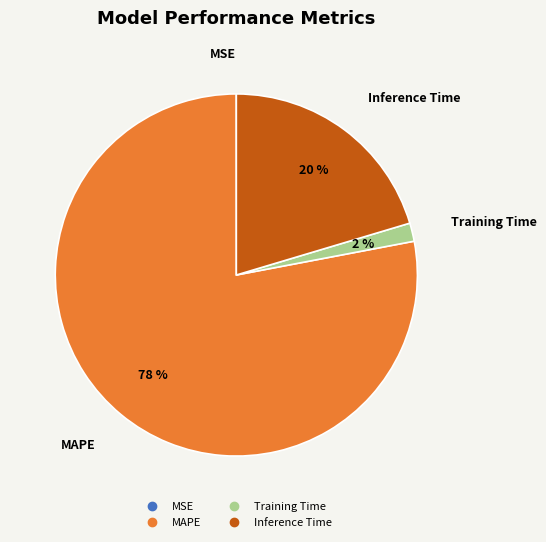

Between Inference Time and Training Time, which is larger?

Inference Time